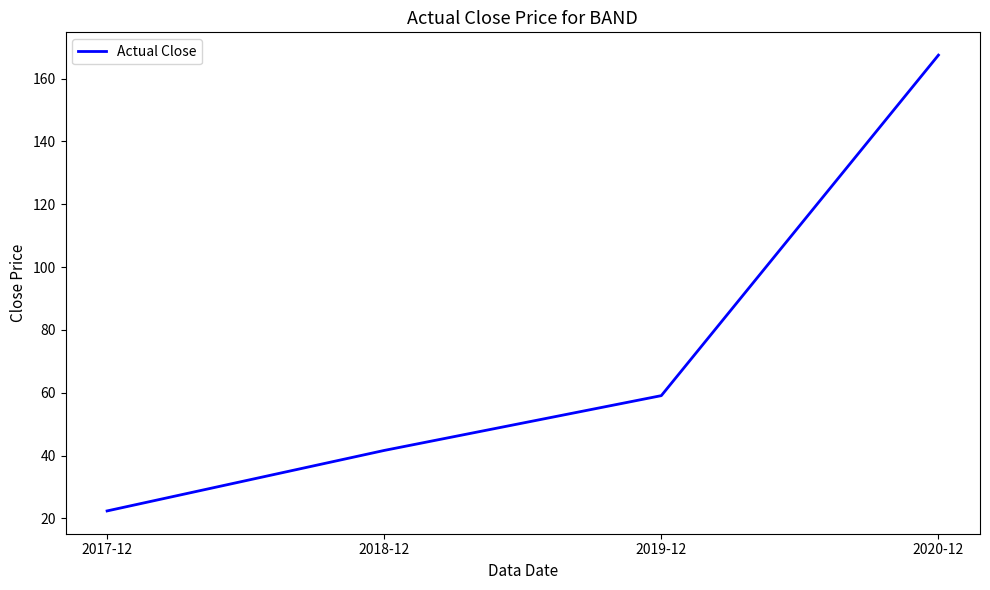

How many values are below 59?

2